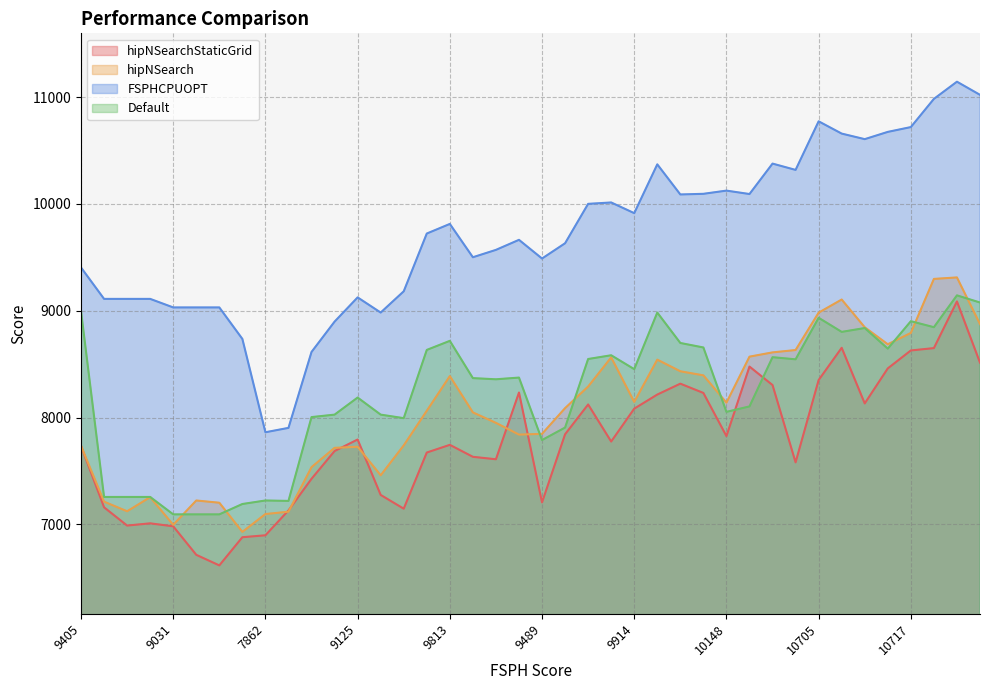

What is the difference between the second highest and second lowest values in the FSPHCPUOPT series?

3119